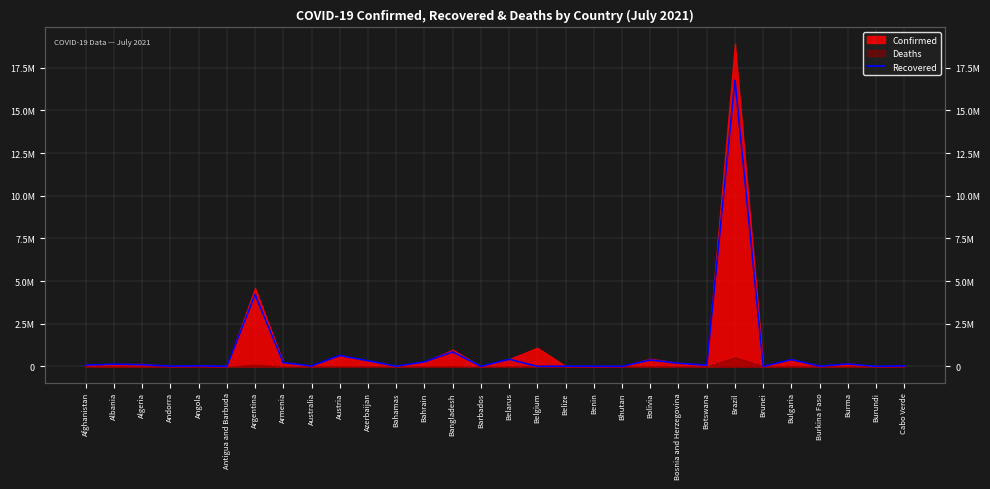

What is the average value?

843816